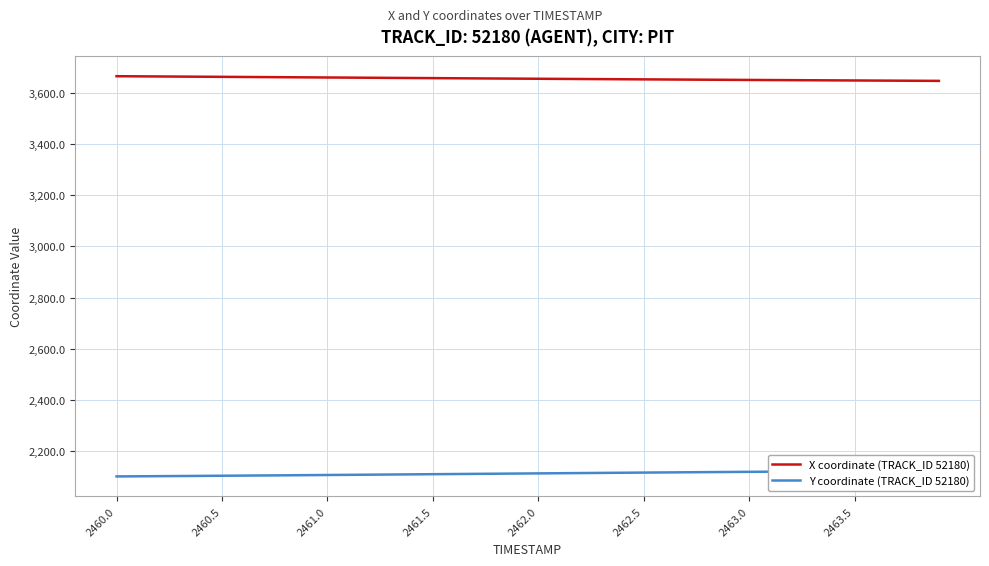

Is it true that X coordinate (TRACK_ID 52180) equals 3658.9 at 2461.0?

True